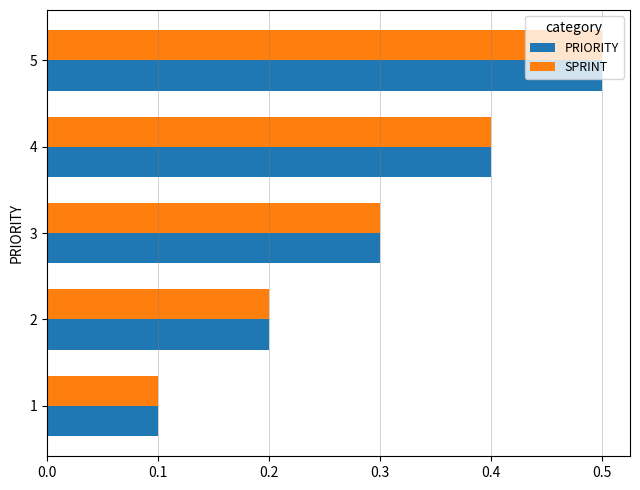

What is the average value of the SPRINT series?

0.3